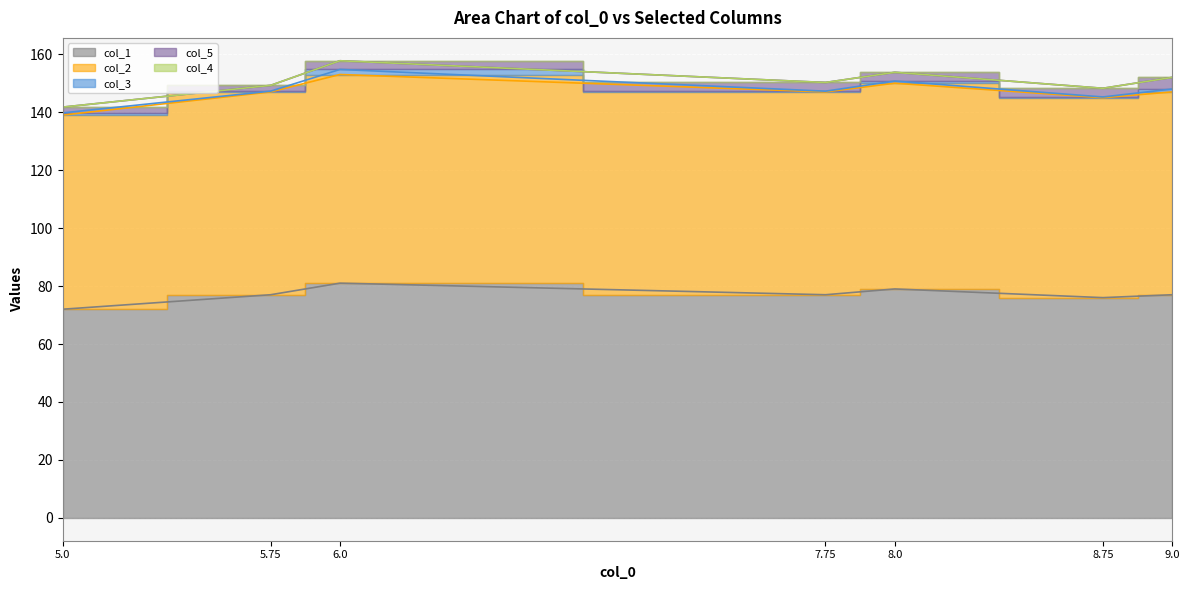

What are all the series names shown in the legend?

col_1, col_2, col_3, col_5, col_4